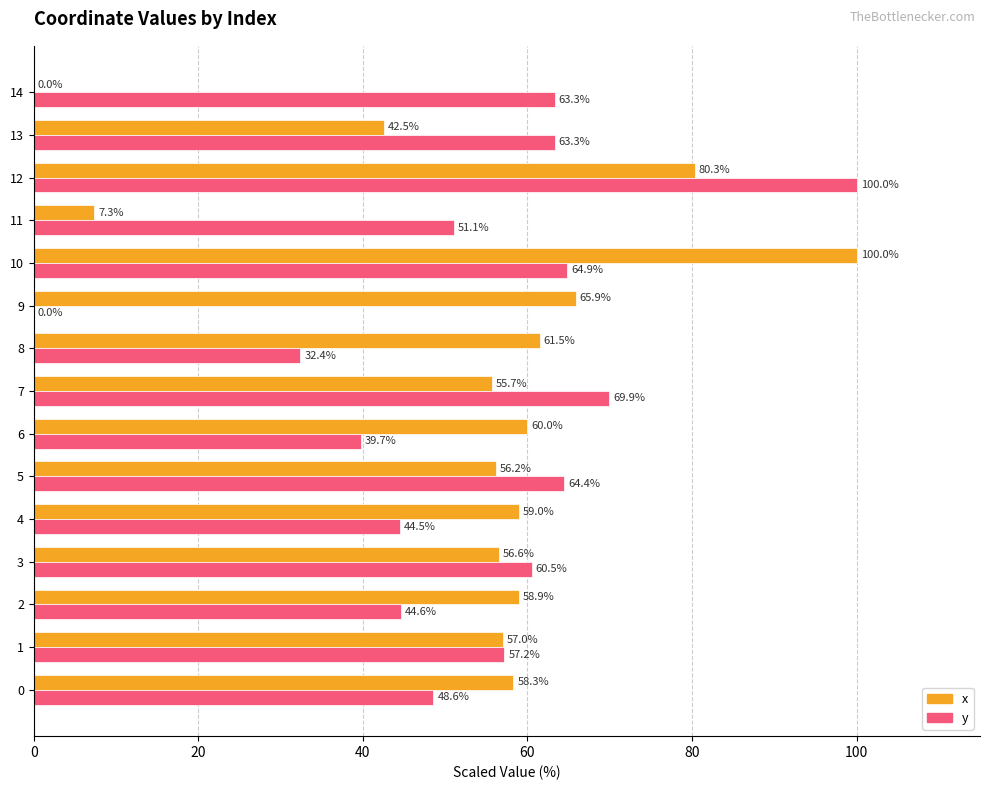

Which category has the highest value in the y series?

12